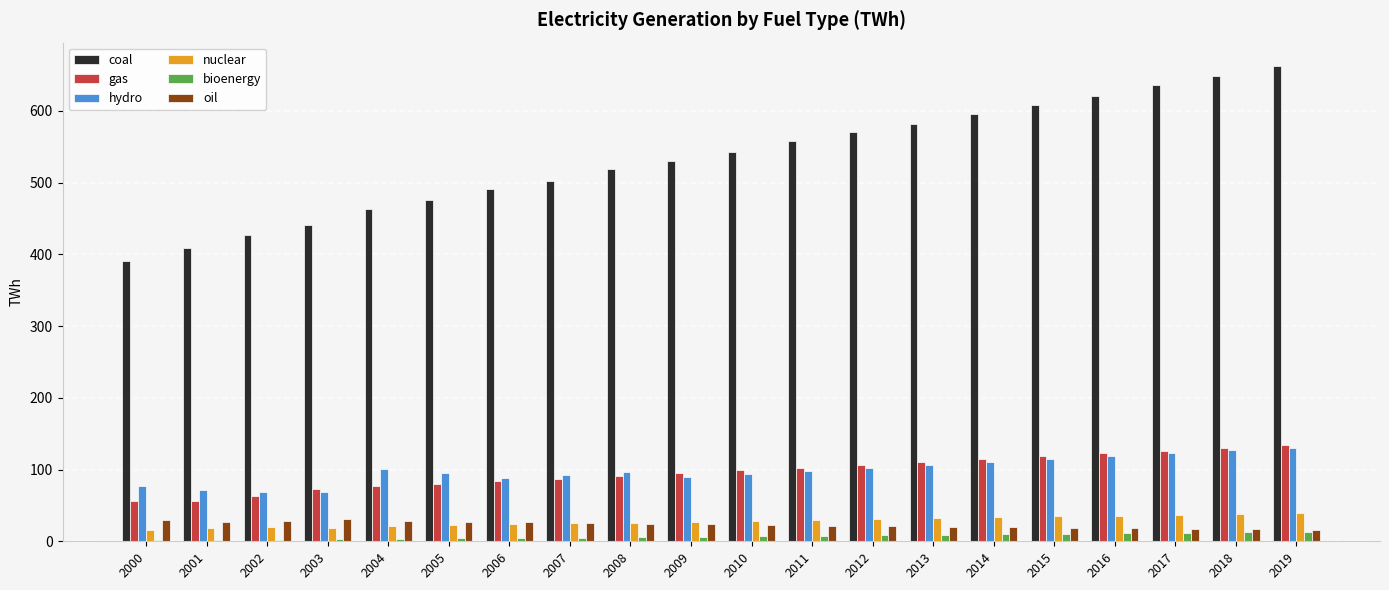

What is the sum of all coal values?

10674.3